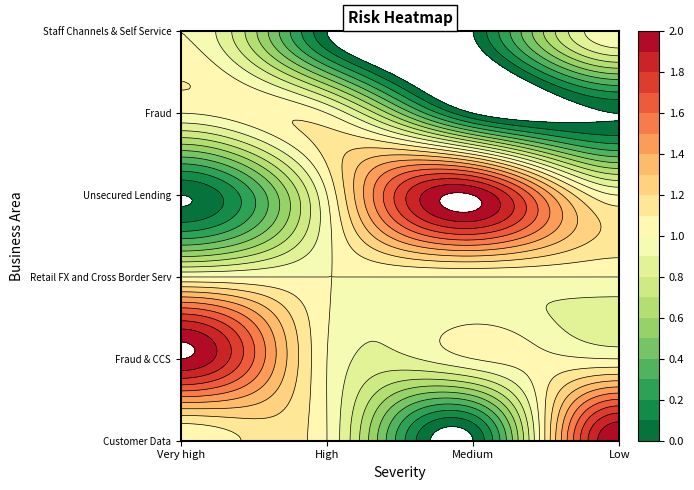

What is the approximate value of Staff Channels & Self Service at Very high?

1